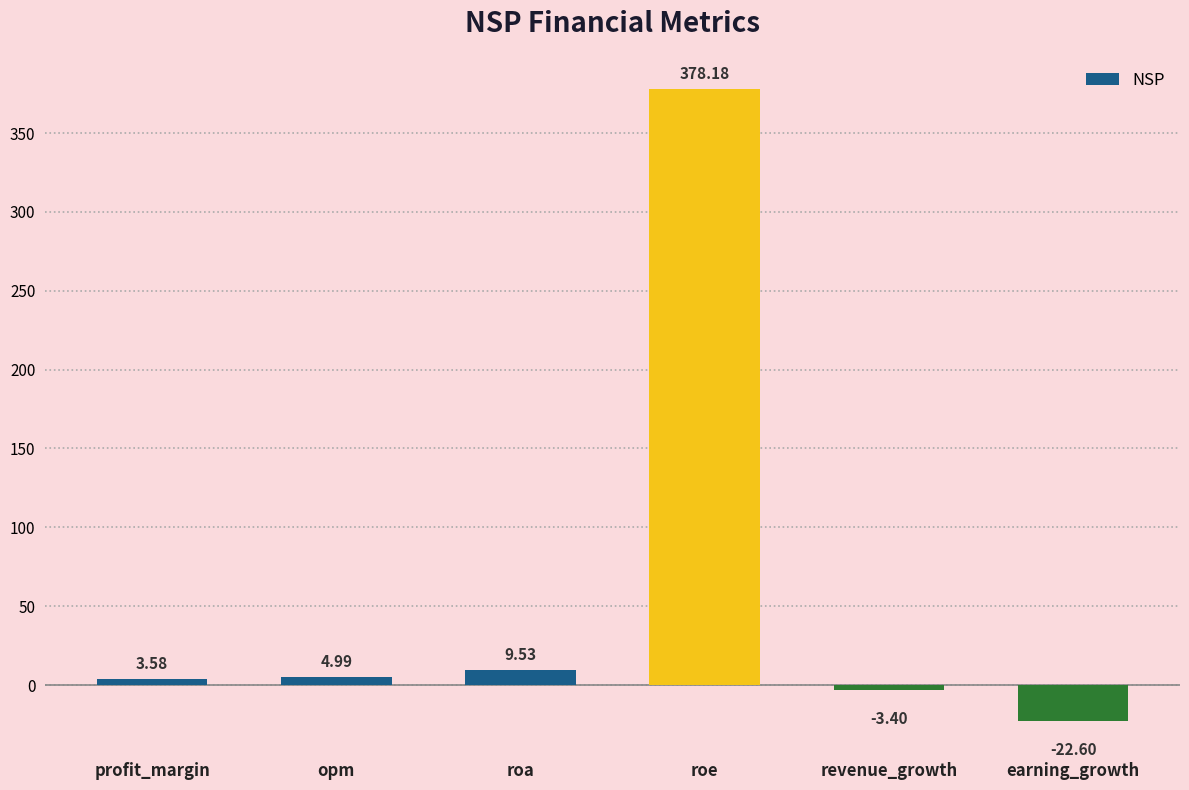

What is the approximate value at earning_growth?

-22.6